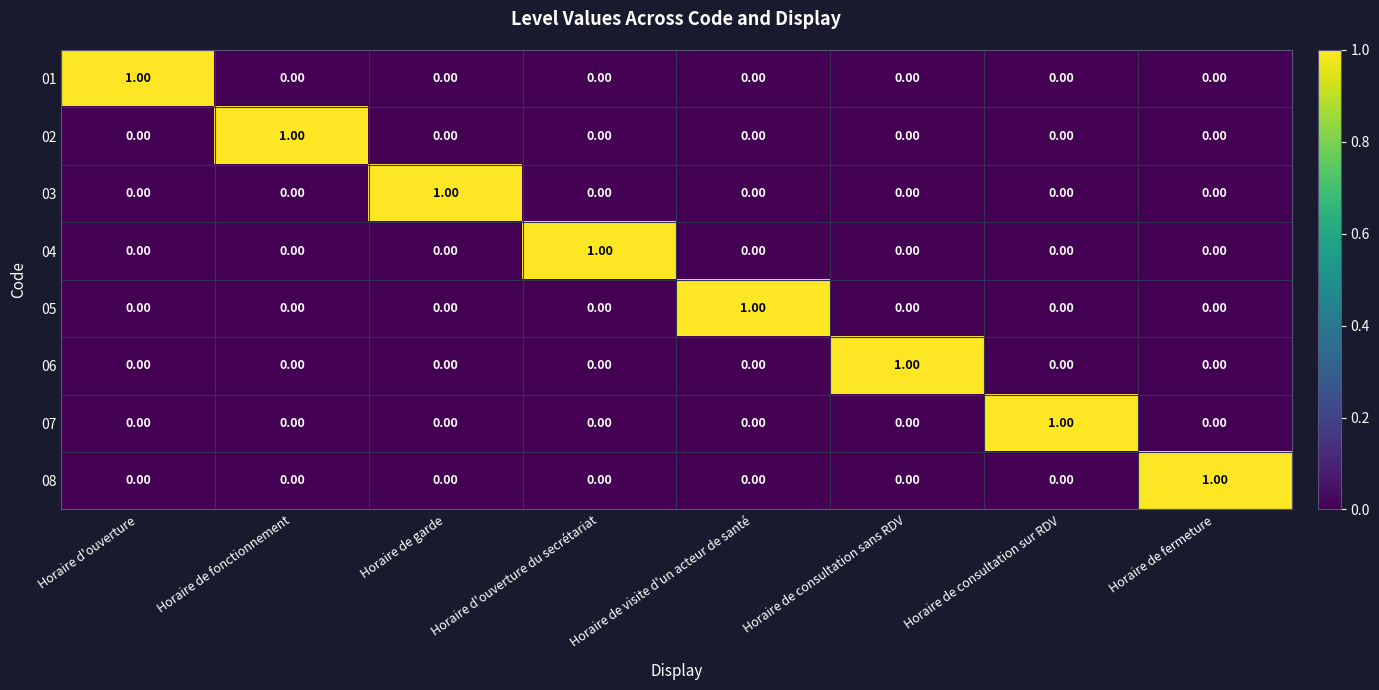

Is the value of 04 at Horaire d'ouverture du secrétariat greater than the value of 05 at Horaire de garde?

Yes